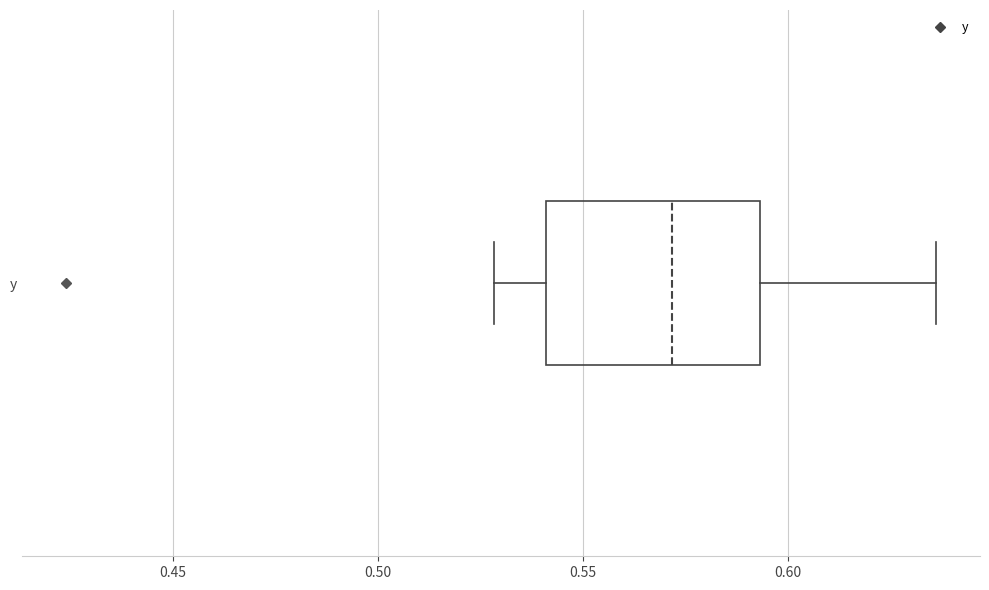

Read this box plot against the x-axis: the position of the median line, the range covered by the box, and the ends of both whiskers. The values are not printed on the chart, so give them approximately, as read against the axis.

median 0.570, box 0.540 to 0.595, whiskers 0.530 to 0.635